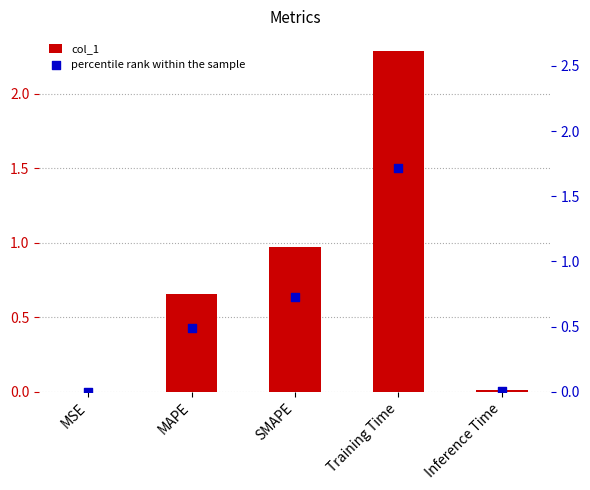

What are all the series names shown in the legend?

col_1, percentile rank within the sample